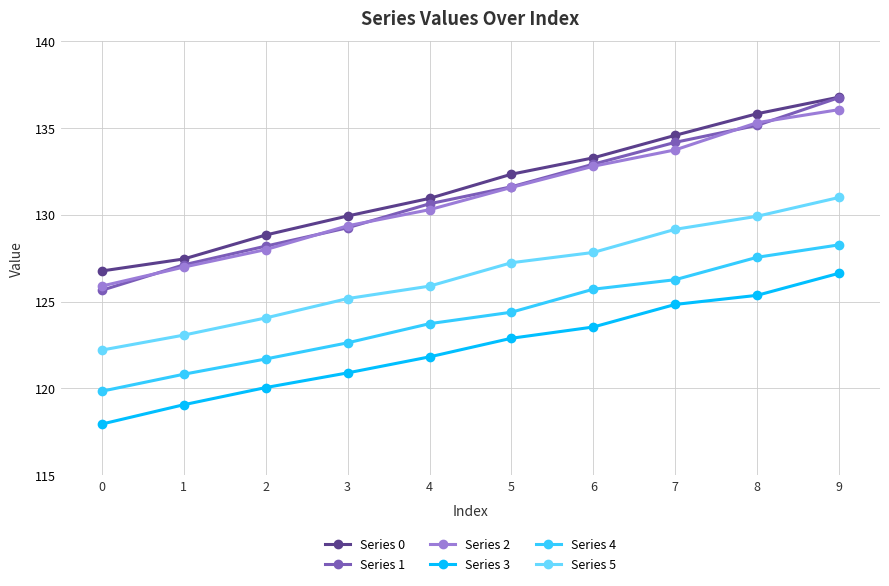

What is the difference between the Series 1 values at 5 and 0?

6.0